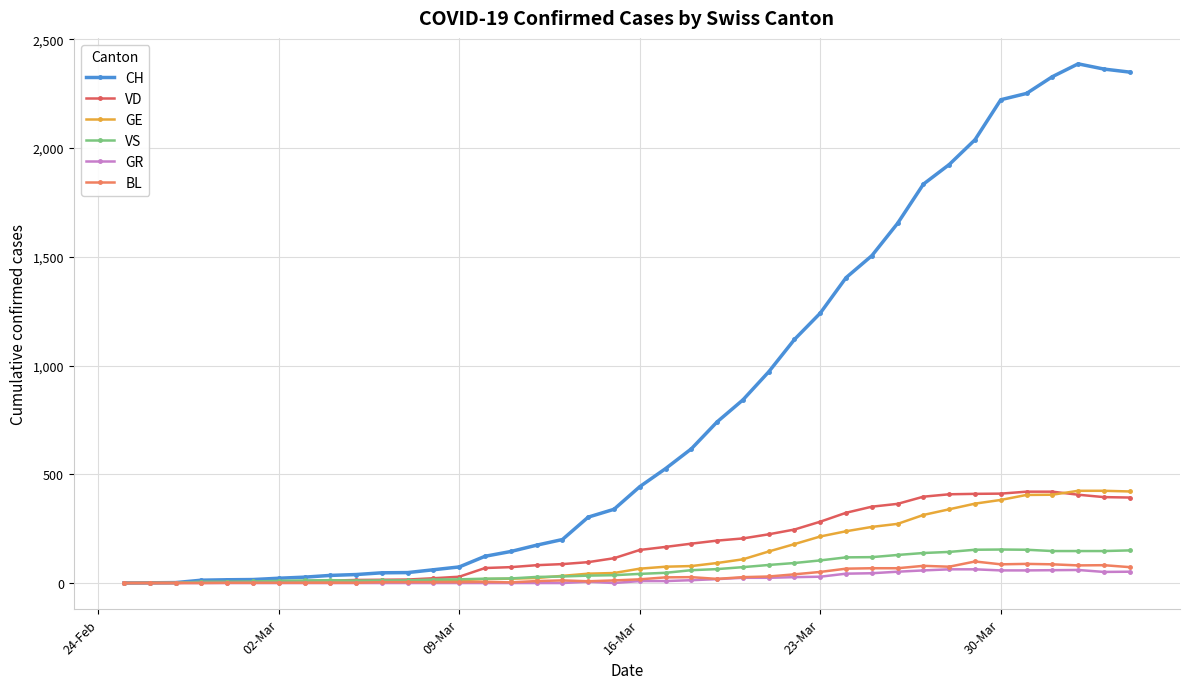

What is the average value of the GE series?

136